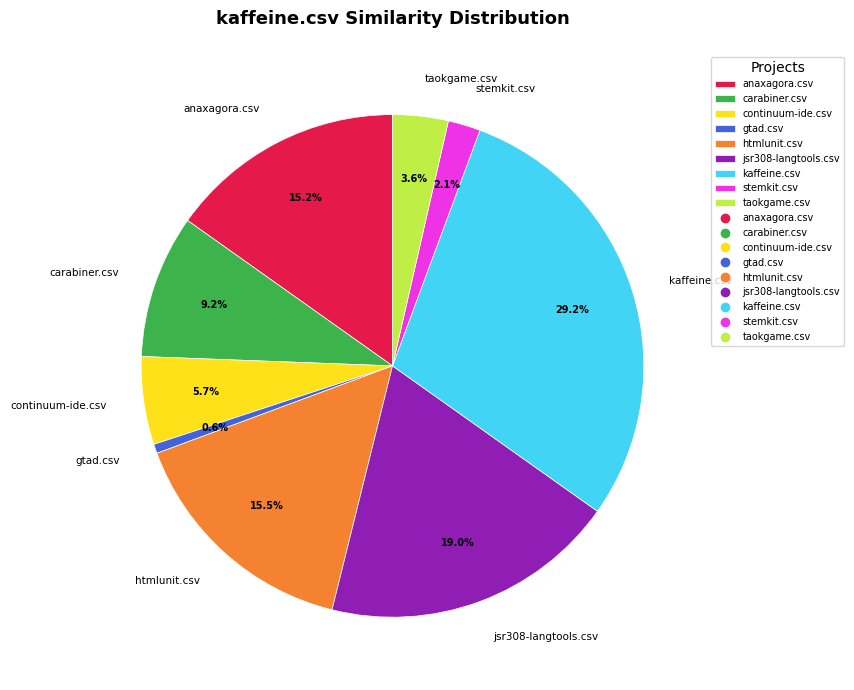

True or false: kaffeine.csv accounts for 29% of the total.

True